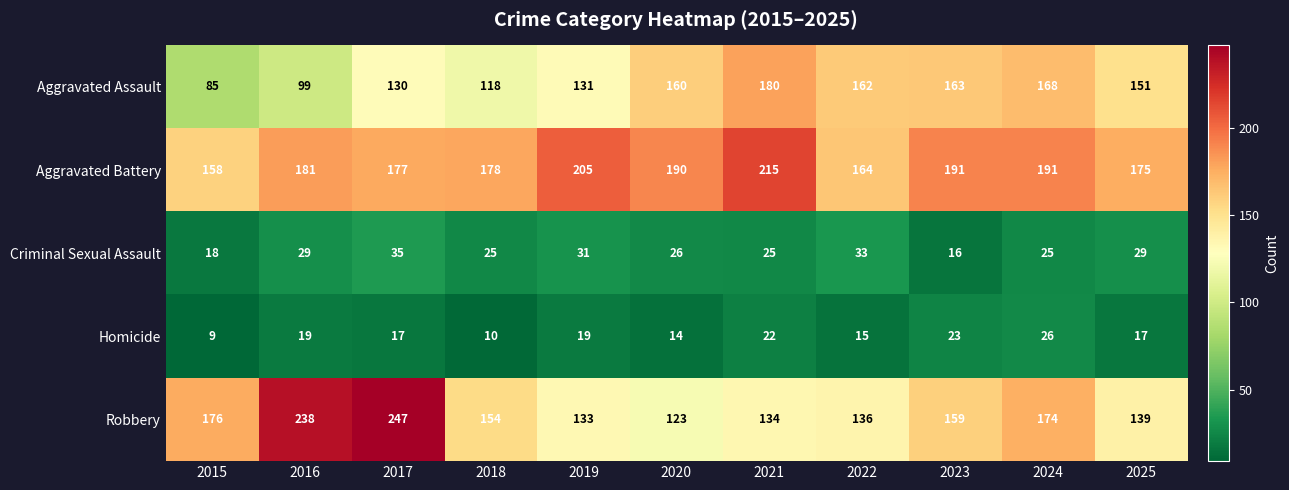

What is the difference between the maximum and minimum values in the Criminal Sexual Assault series?

19